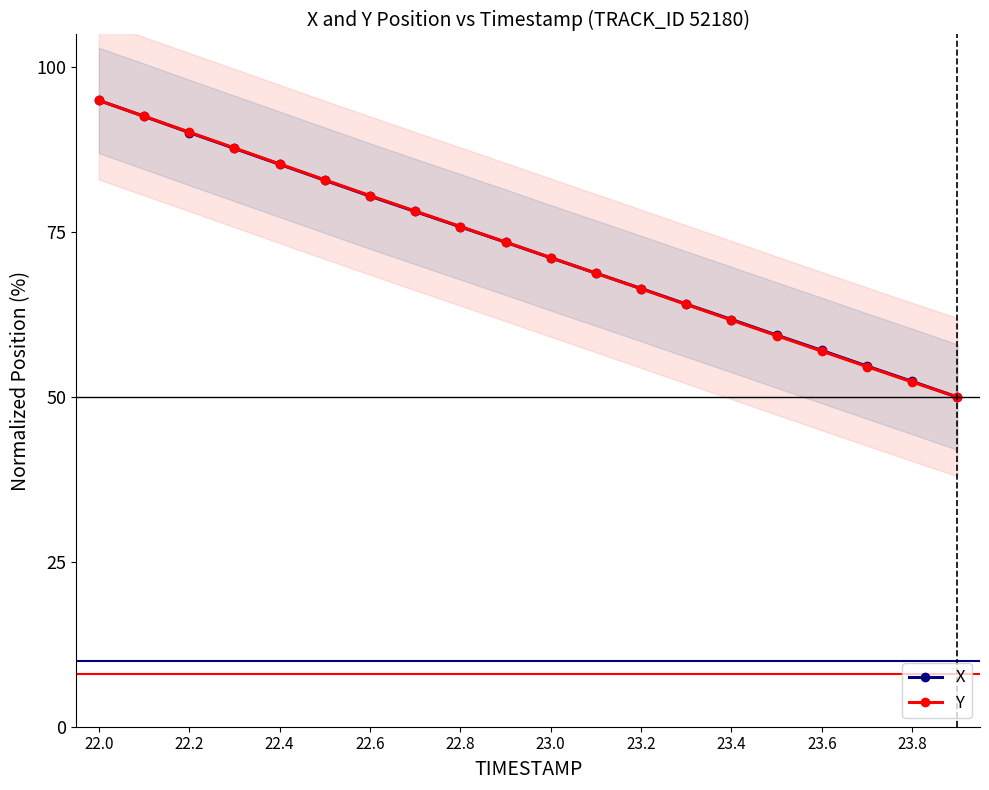

At which label does X first exceed 73?

22.0